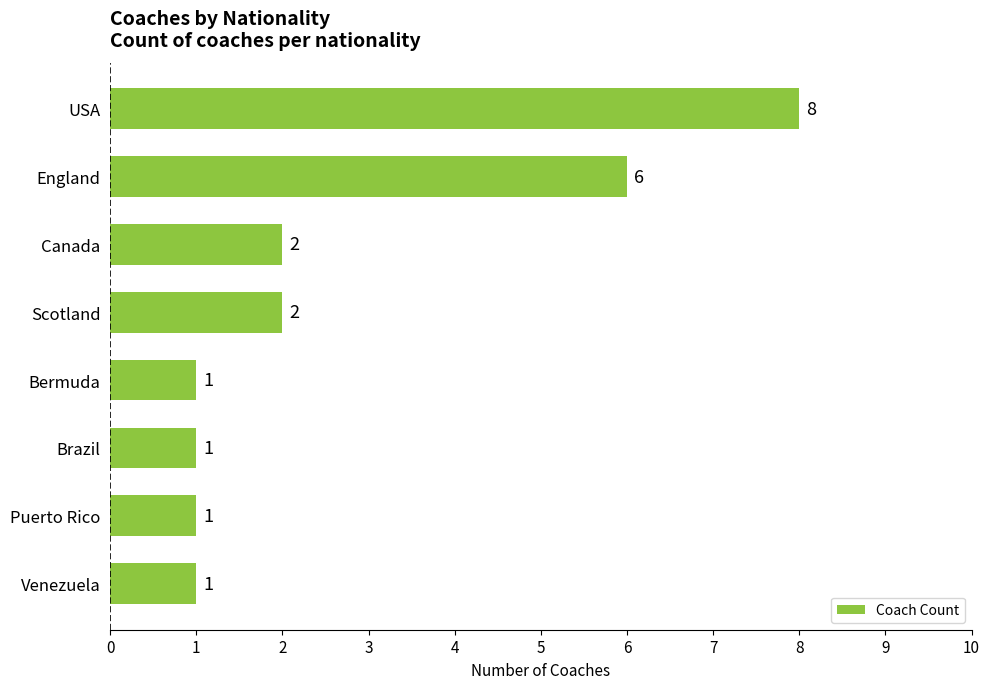

What is the sum of all values?

22